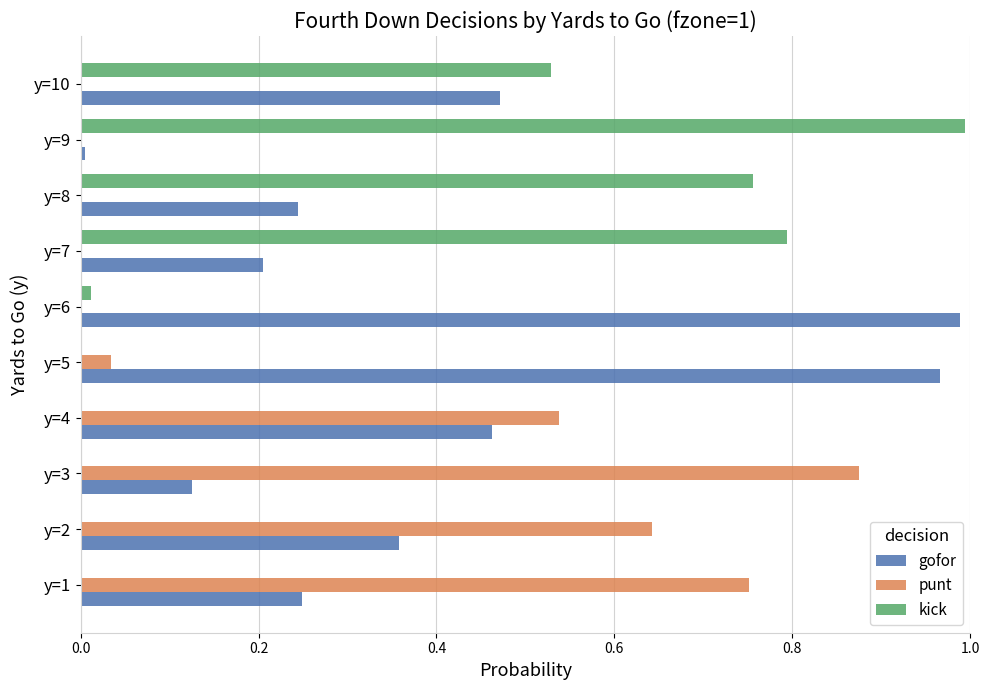

The value of gofor at y=10 is 0.8. True or false?

False